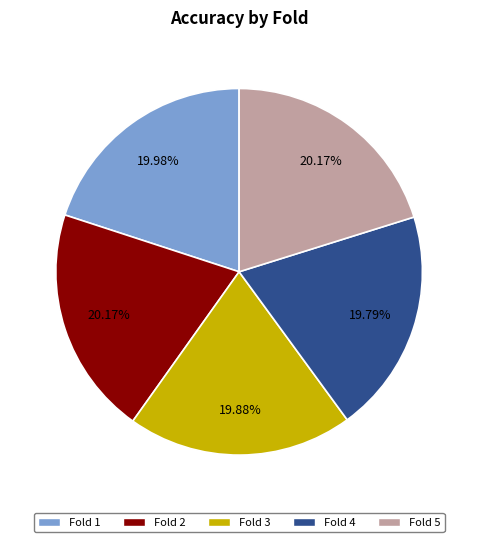

Is there a majority slice in this chart?

No